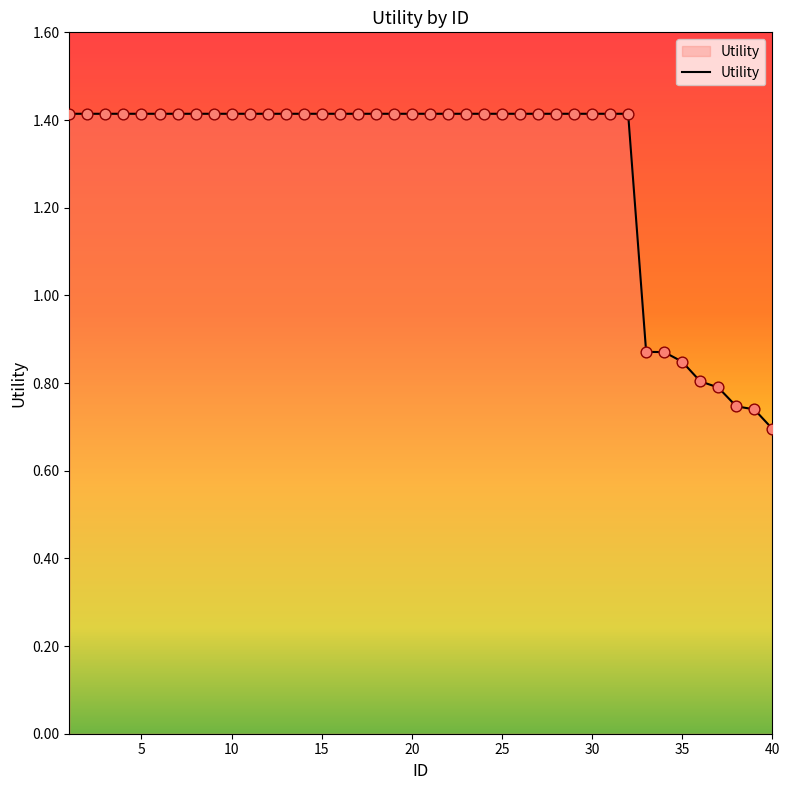

What is the greatest value displayed?

1.4